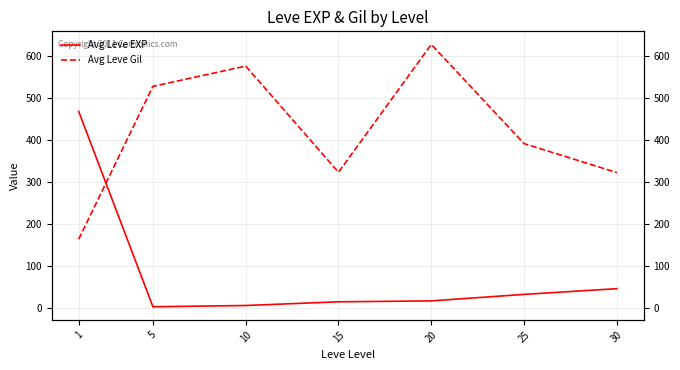

How many lines are shown in the chart?

2